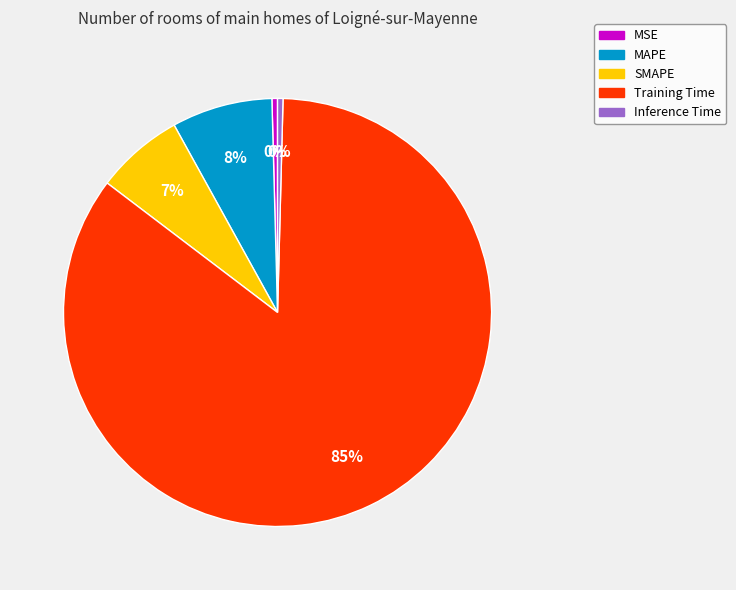

Combined, do MAPE and Training Time account for over 50%?

Yes